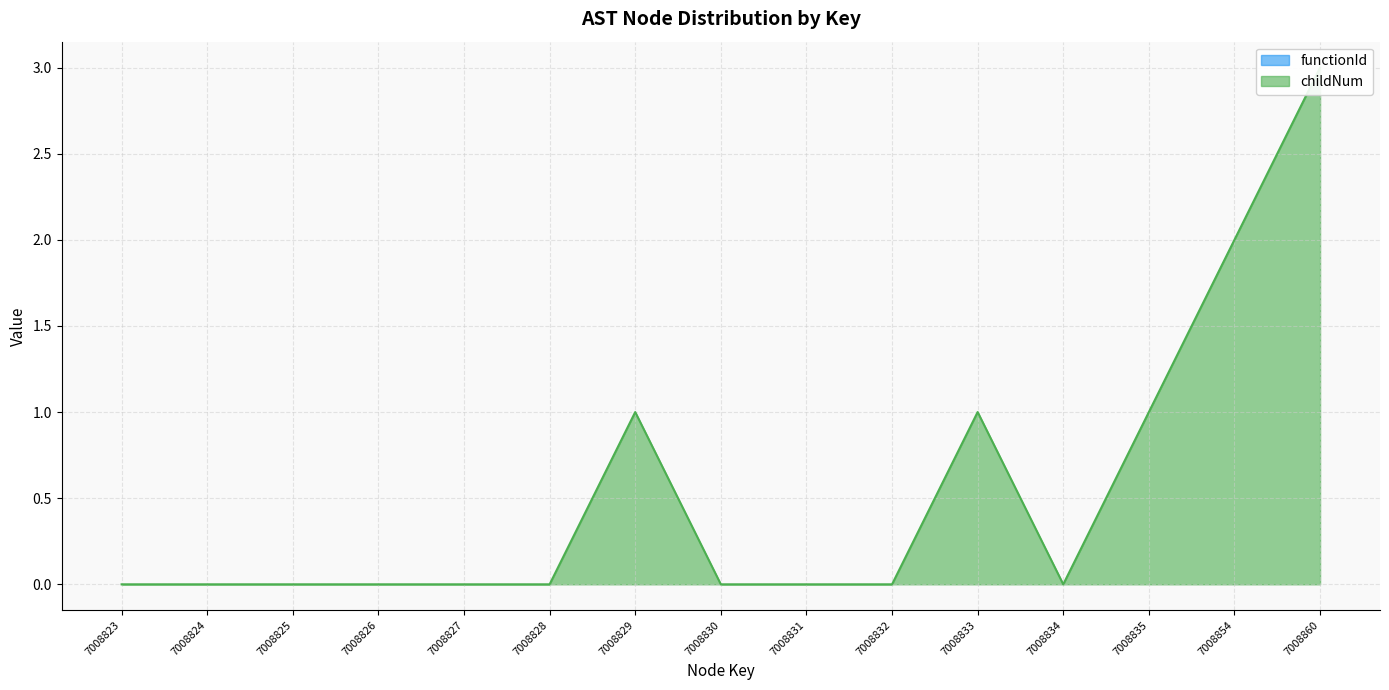

Count the number of values greater than 0.

5